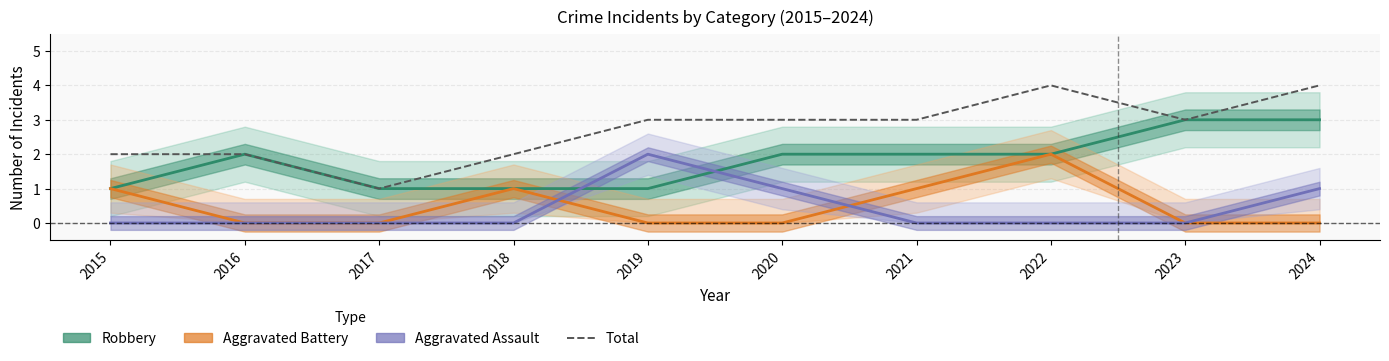

List the labels in order of Aggravated Battery value, smallest first.

2016, 2017, 2019, 2020, 2023, 2024, 2015, 2018, 2021, 2022